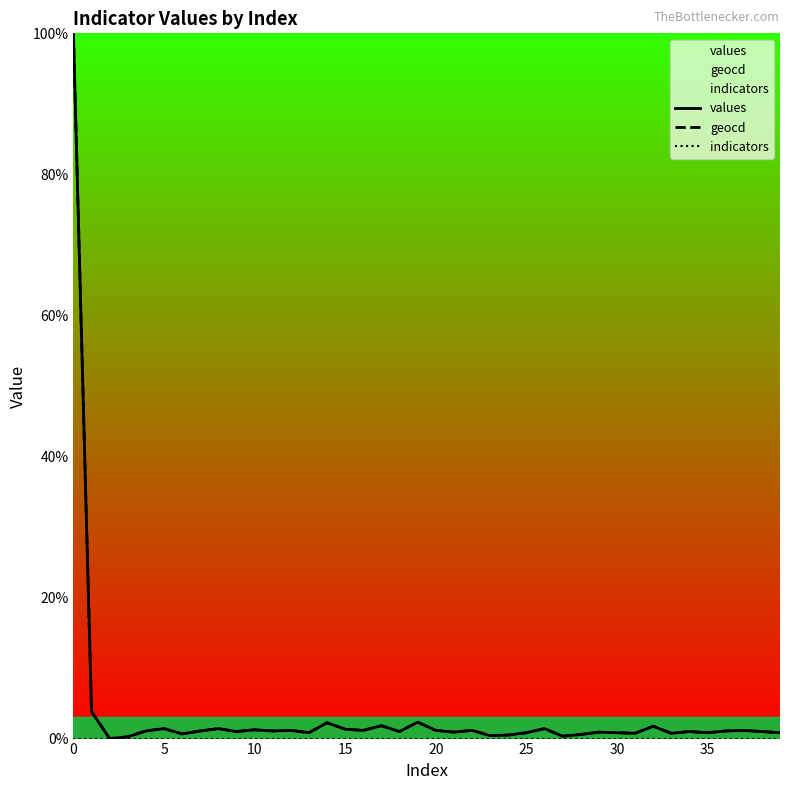

What are all the series names shown in the legend?

values, geocd, indicators